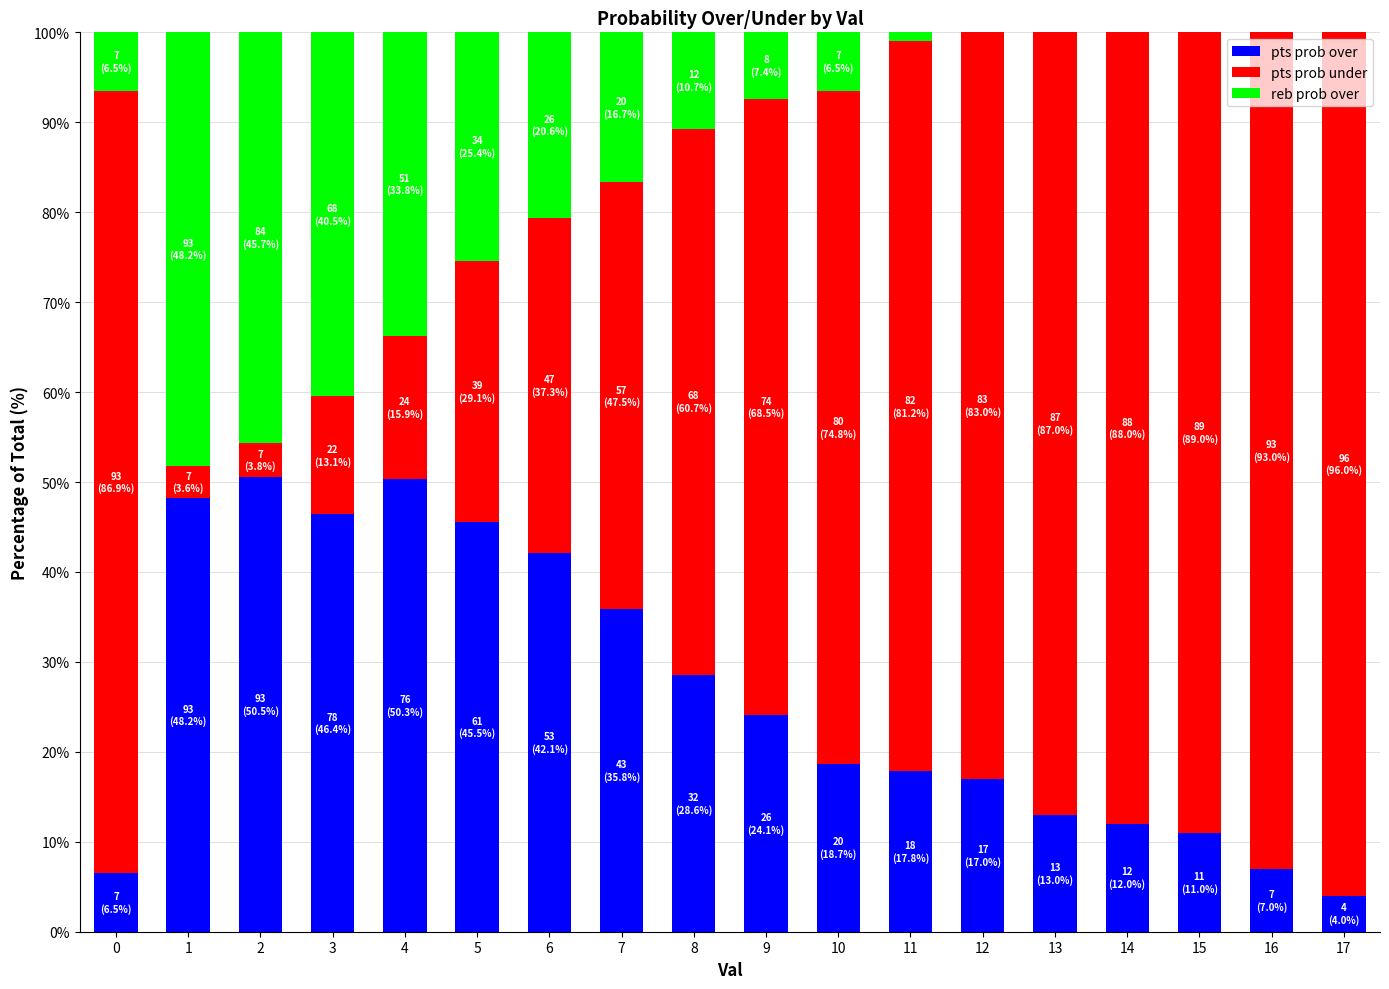

True or false: pts prob over has a value of 18.7 at 10.

True